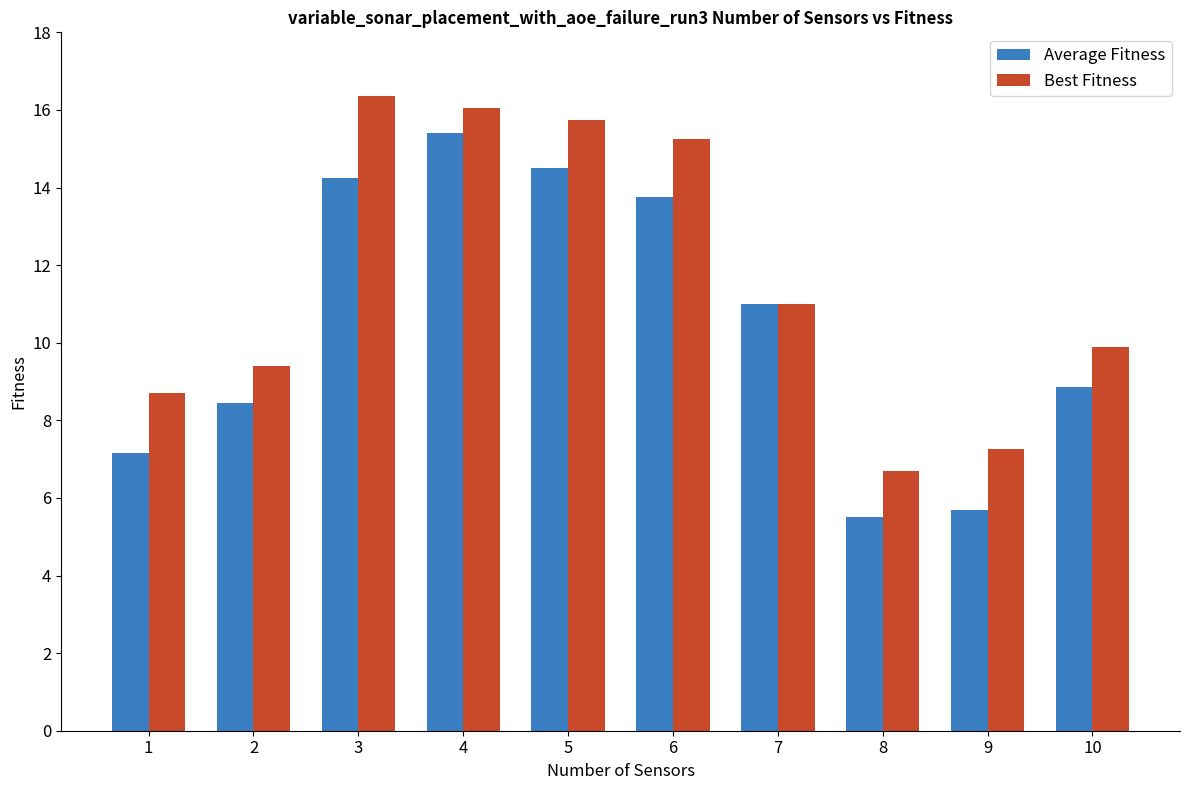

Which series changed the most between 1 and 2?

Average Fitness